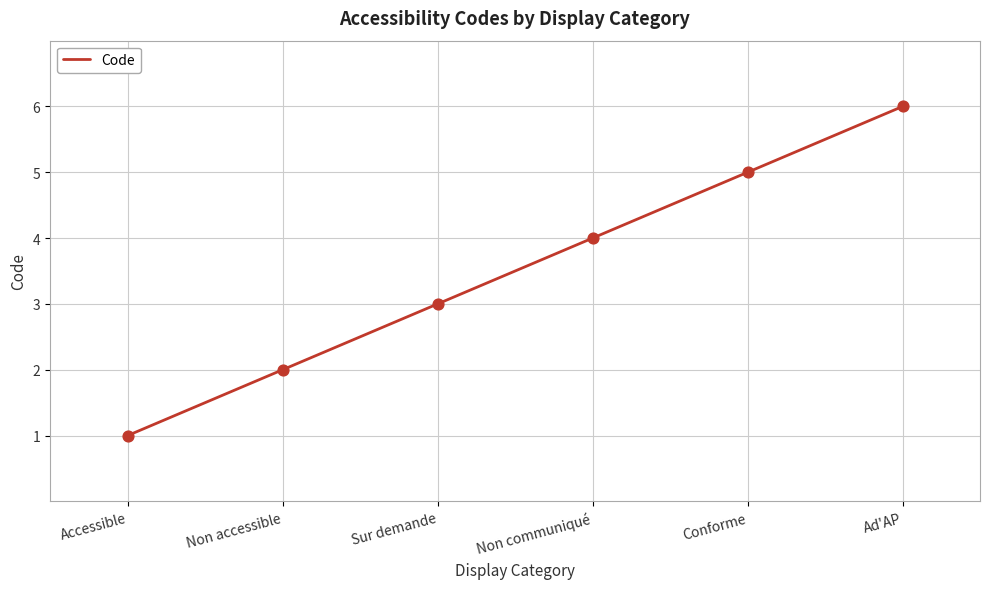

What is the ratio of the value at Conforme to the value at Non accessible?

2.5